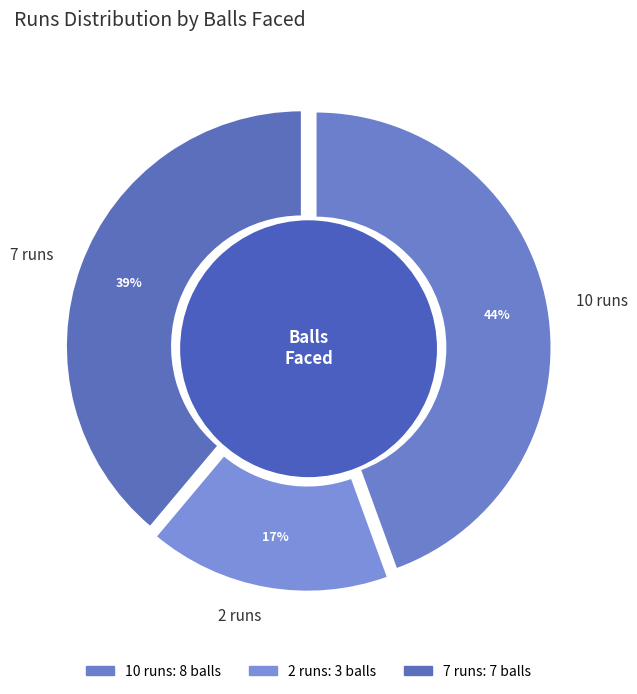

Which has a higher value, 7 runs or 2 runs?

7 runs